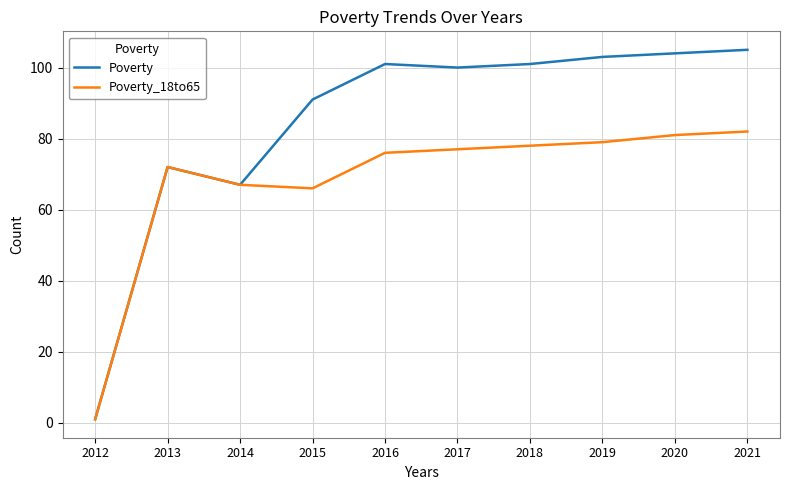

Is the value of Poverty_18to65 at 2020 greater than the value of Poverty at 2017?

No